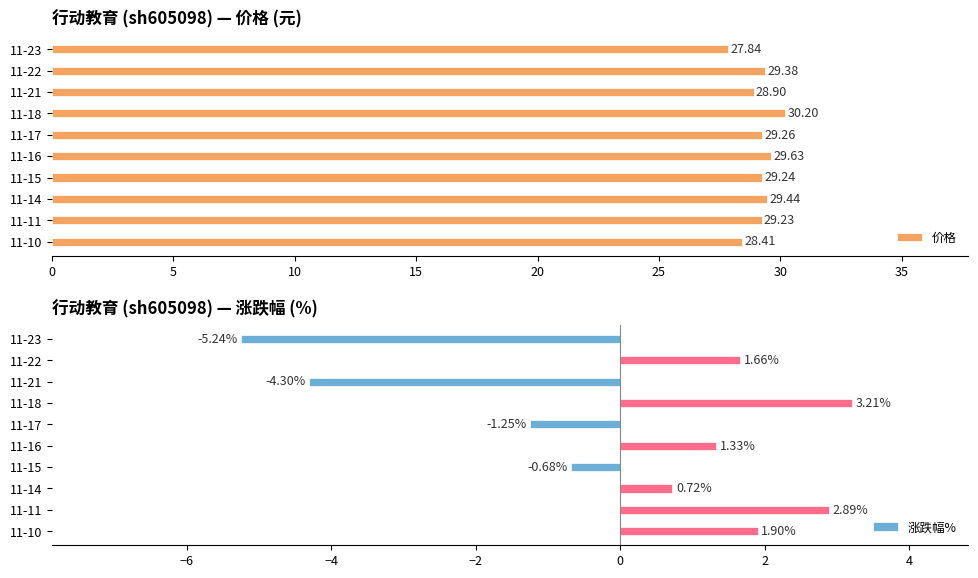

What is the sum of all 价格 values?

291.5